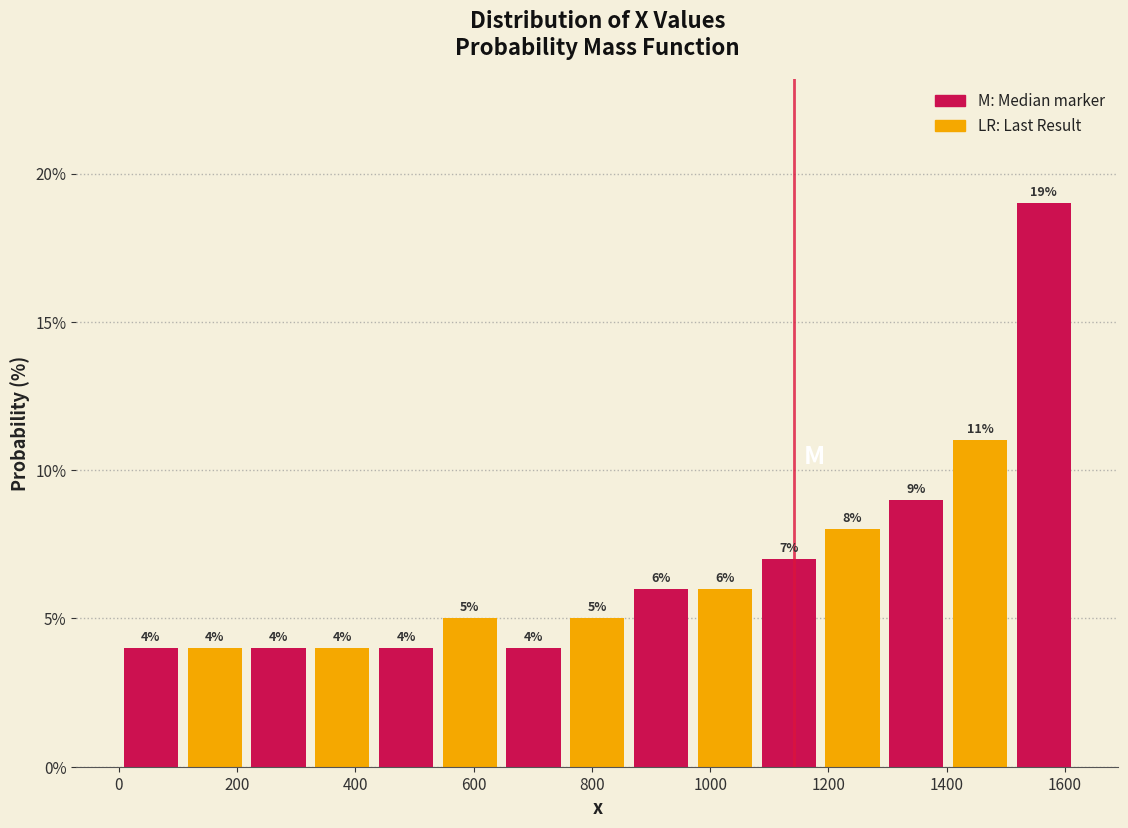

Reading left to right, list every bar in this chart as the range it spans on the x-axis followed by its height. The bar edges are not printed on the chart, so give them approximately, as read against the axis.

0 to 100: 4
100 to 220: 4
220 to 320: 4
320 to 440: 4
440 to 540: 4
540 to 640: 5
640 to 760: 4
760 to 860: 5
860 to 980: 6
980 to 1080: 6
1080 to 1180: 7
1180 to 1300: 8
1300 to 1400: 9
1400 to 1520: 11
1520 to 1620: 19